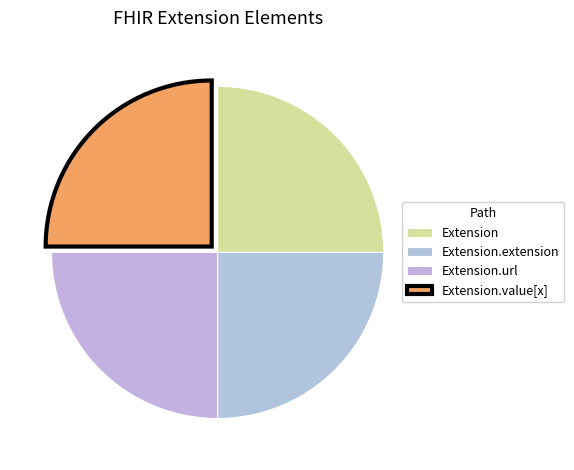

The Extension.extension slice represents 25% of the pie. True or false?

True